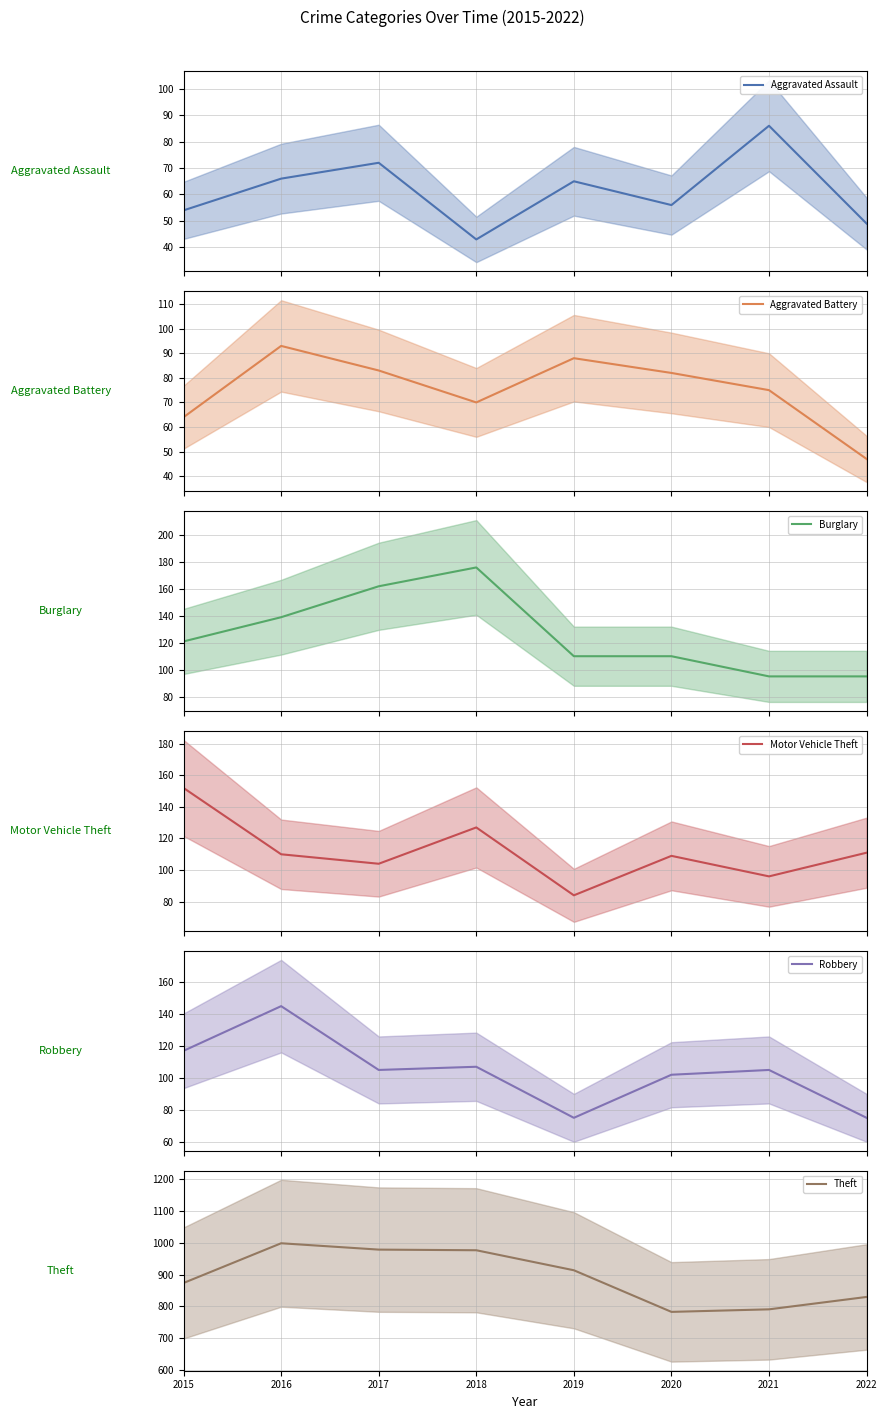

Reading left to right, what are all the values shown in this chart?

Aggravated Assault: 2015=54	2016=66	2017=72	2018=43	2019=65	2020=56	2021=86	2022=49
Aggravated Battery: 2015=64	2016=93	2017=83	2018=70	2019=88	2020=82	2021=75	2022=47
Burglary: 2015=121	2016=139	2017=162	2018=176	2019=110	2020=110	2021=95	2022=95
Motor Vehicle Theft: 2015=152	2016=110	2017=104	2018=127	2019=84	2020=109	2021=96	2022=111
Robbery: 2015=117	2016=145	2017=105	2018=107	2019=75	2020=102	2021=105	2022=75
Theft: 2015=874	2016=999	2017=979	2018=977	2019=914	2020=783	2021=791	2022=830